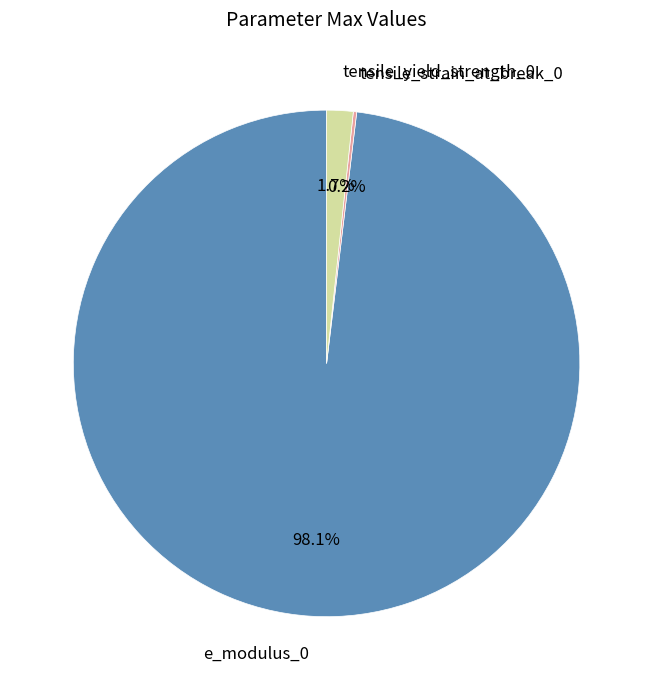

What is the total percentage of e_modulus_0 and tensile_yield_strength_0?

99.8%